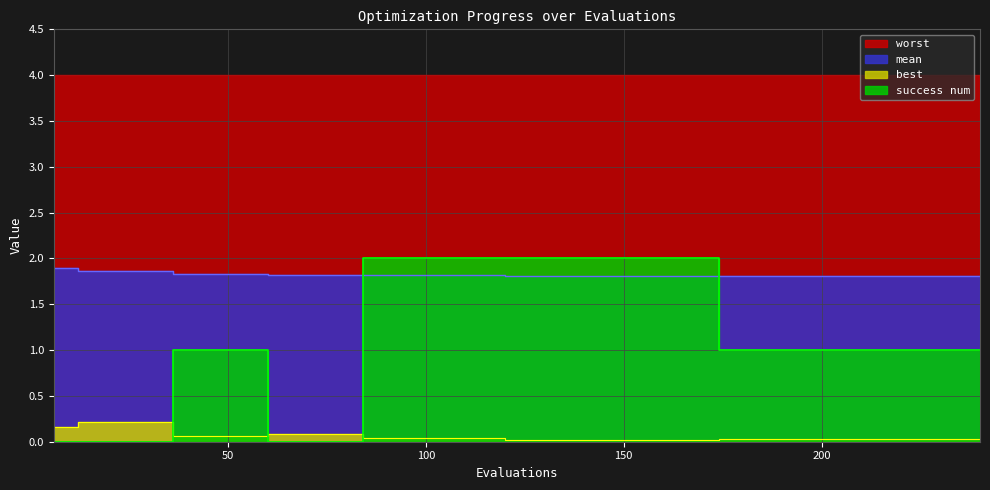

The best series shows 0.0 at 132. True or false?

False